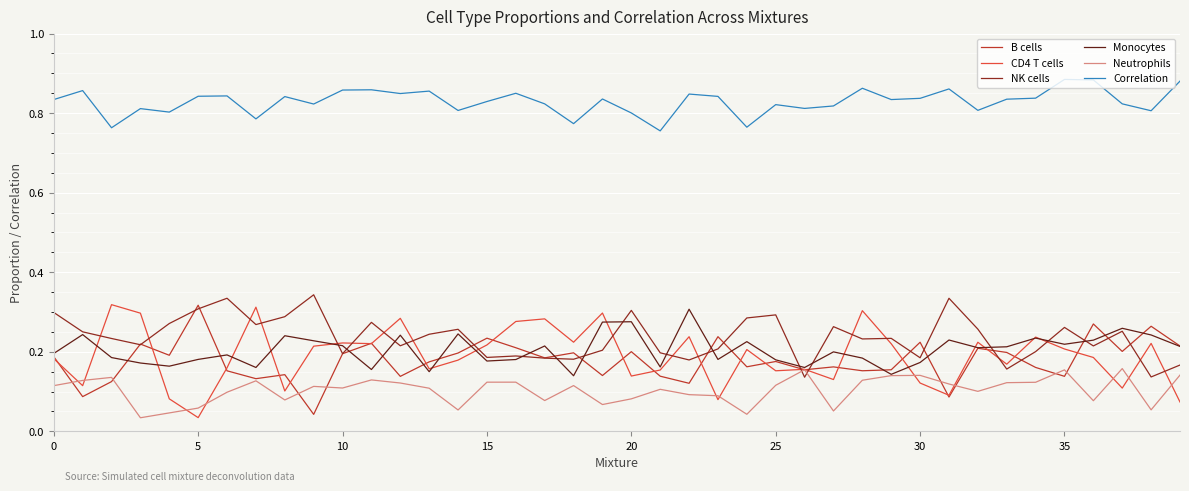

Count the number of data series in this chart.

6